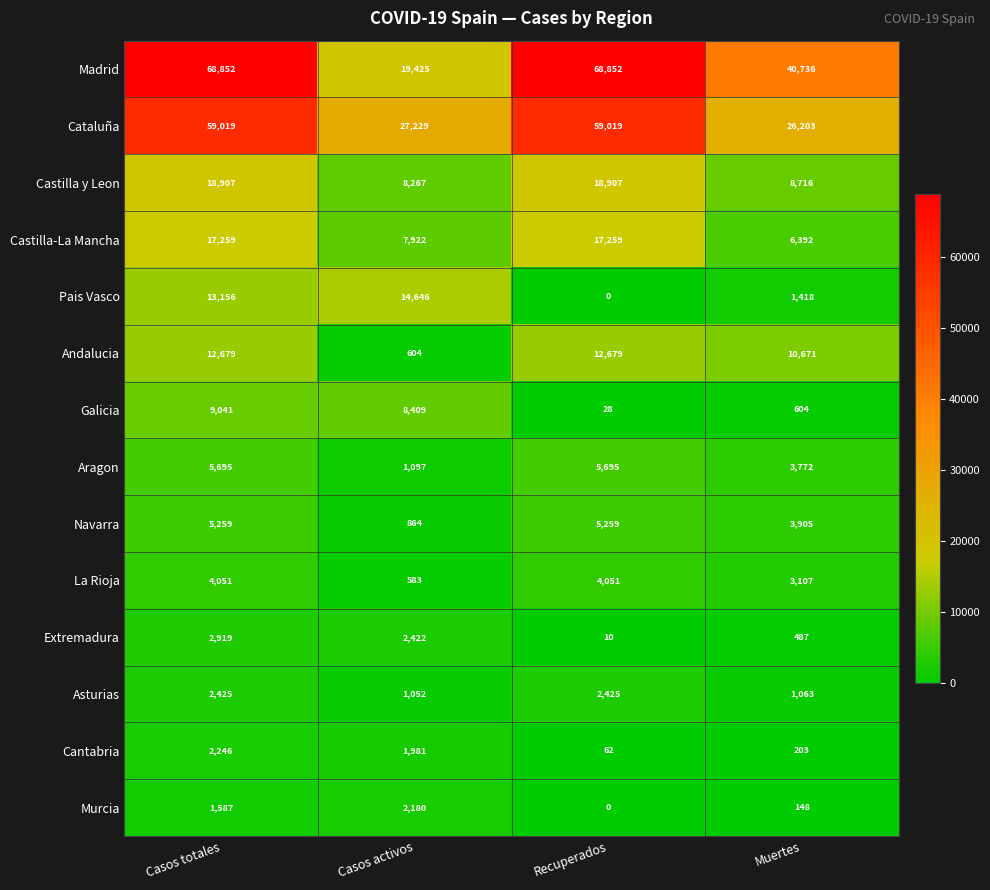

Which category has the lowest value across all series?

Recuperados